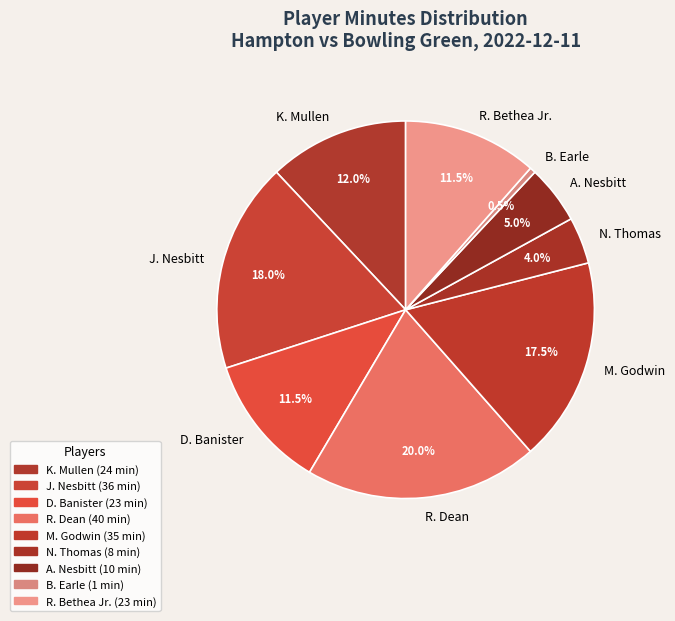

Is there any slice that represents more than half of the pie?

No